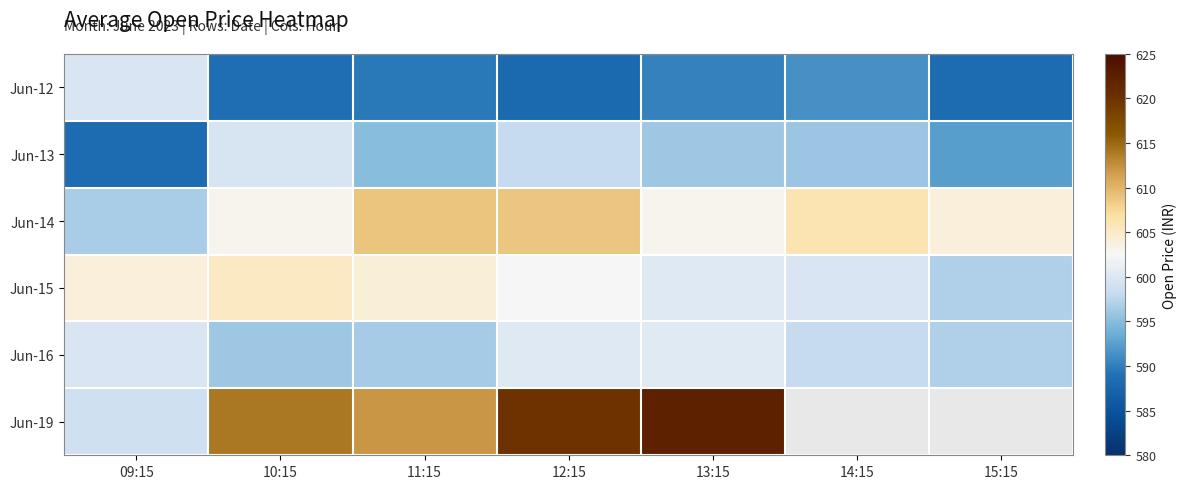

The Jun-12 series shows 599.8 at 09:15. True or false?

True